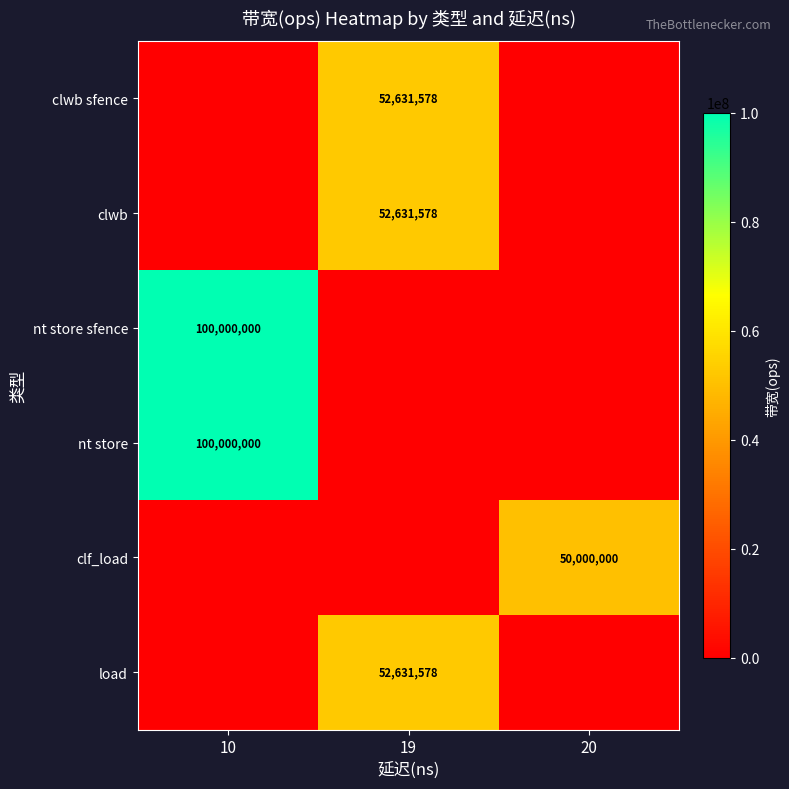

The value of clwb sfence at 19 is 52631578. True or false?

True